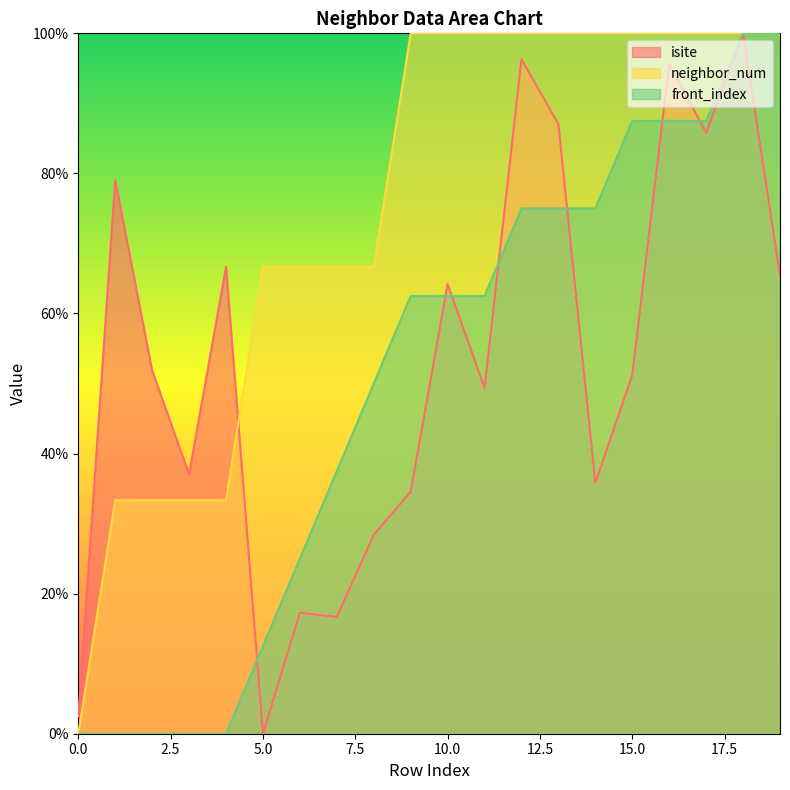

Reading right to left, what are all the values shown in this chart?

isite: 19=65.4	18=100.0	17=85.8	16=95.7	15=51.2	14=35.8	13=87.0	12=96.3	11=49.4	10=64.2	9=34.6	8=28.4	7=16.7	6=17.3	5=0.0	4=66.7	3=37.0	2=51.9	1=79.0	0=2.5
neighbor_num: 19=100.0	18=100.0	17=100.0	16=100.0	15=100.0	14=100.0	13=100.0	12=100.0	11=100.0	10=100.0	9=100.0	8=66.7	7=66.7	6=66.7	5=66.7	4=33.3	3=33.3	2=33.3	1=33.3	0=0.0
front_index: 19=100.0	18=100.0	17=87.5	16=87.5	15=87.5	14=75.0	13=75.0	12=75.0	11=62.5	10=62.5	9=62.5	8=50.0	7=37.5	6=25.0	5=12.5	4=0.0	3=0.0	2=0.0	1=0.0	0=0.0